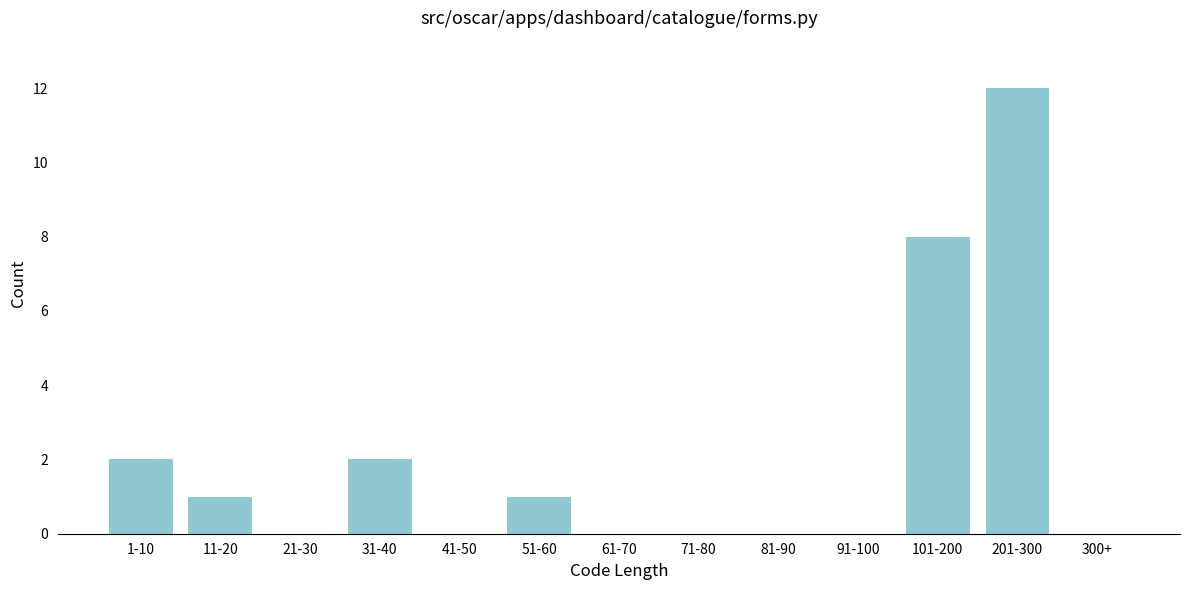

Reading right to left, what are all the values shown in this chart?

300+=0	201-300=12	101-200=8	91-100=0	81-90=0	71-80=0	61-70=0	51-60=1	41-50=0	31-40=2	21-30=0	11-20=1	1-10=2